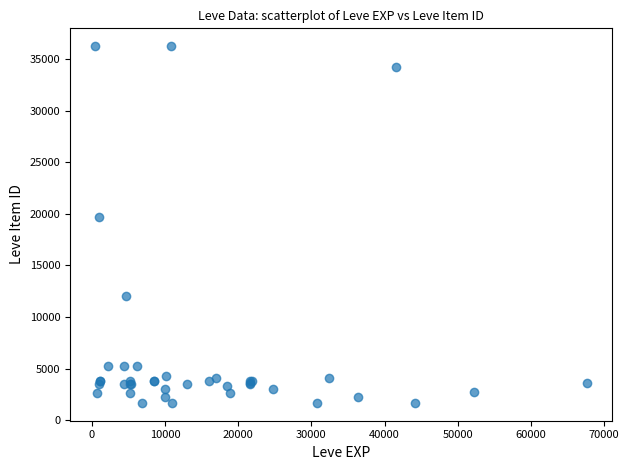

What Y value in the scatter plot is closest to 18967?

19744